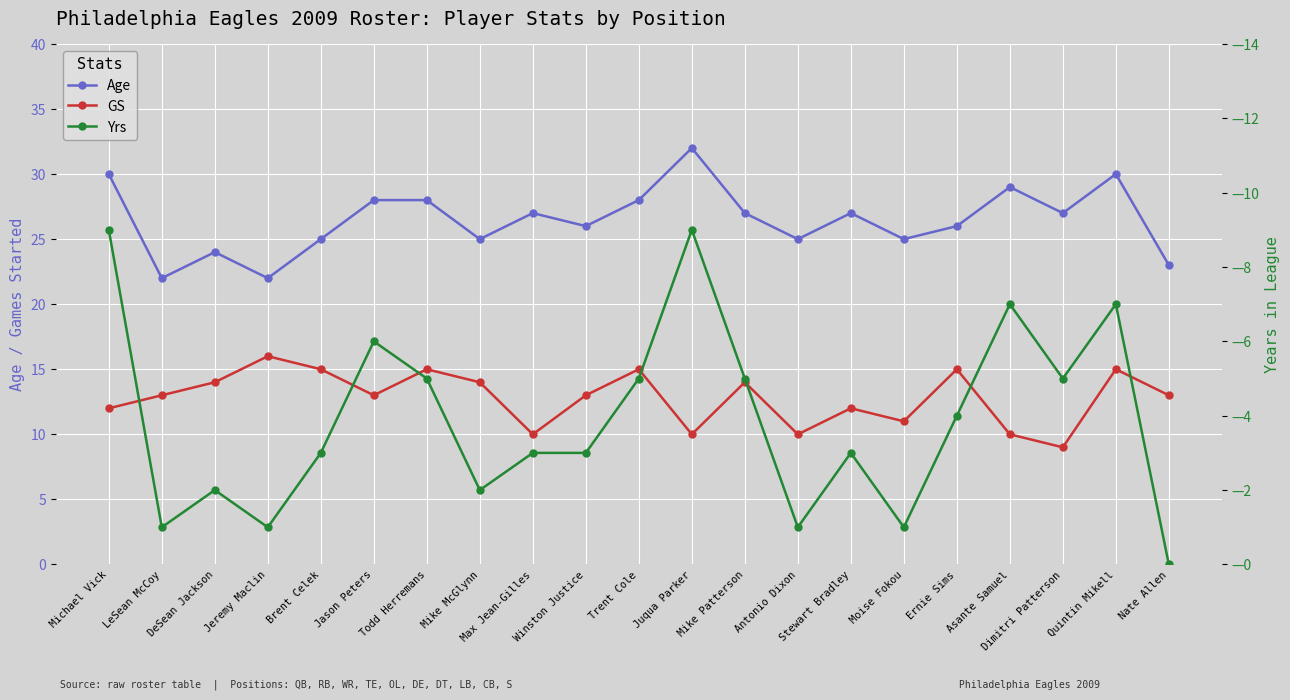

Which has a higher value, Stewart Bradley or Asante Samuel?

Asante Samuel